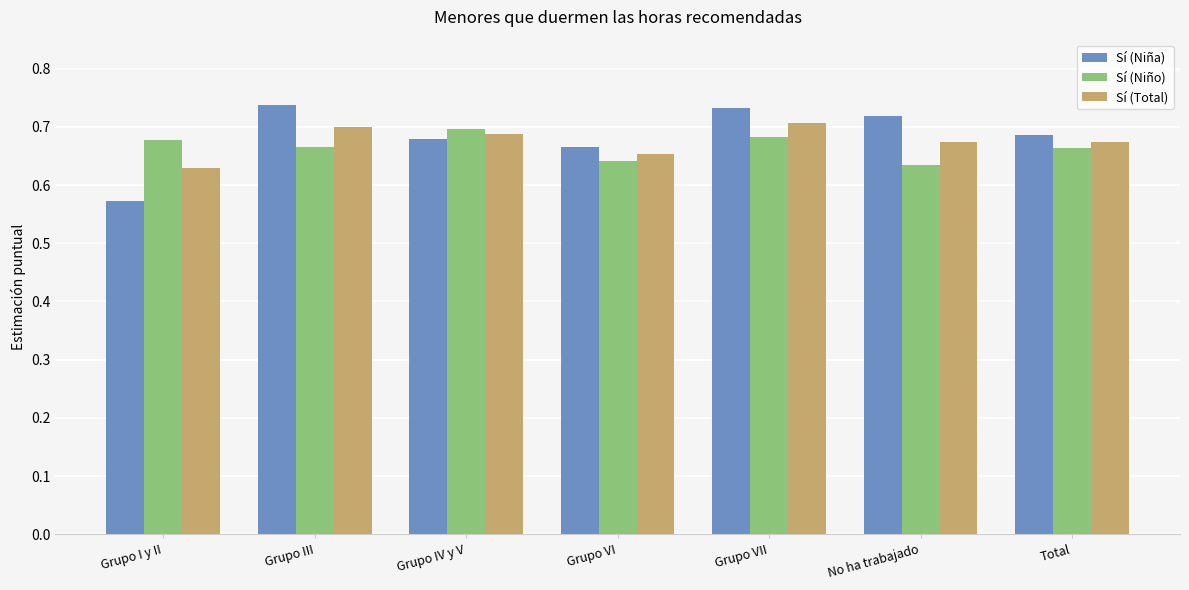

At how many categories does at least one series exceed 0?

7